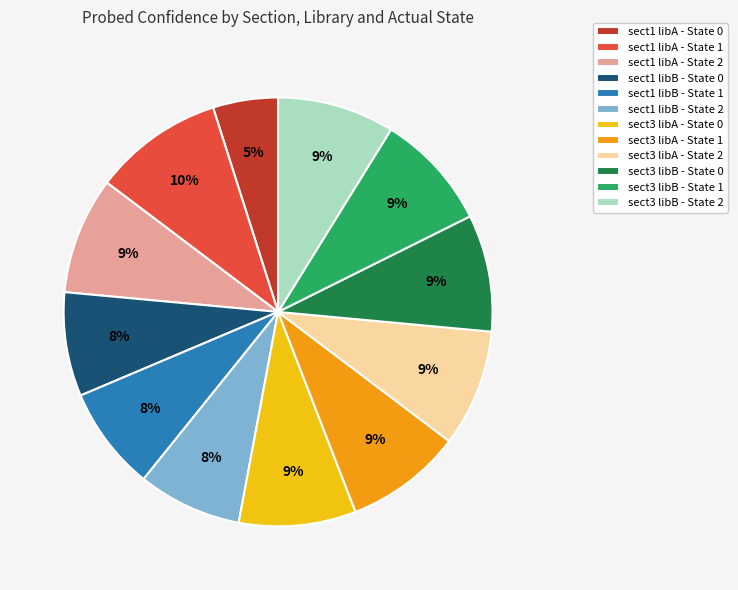

To the nearest percent, what is the difference between the sect3 libB - State 0 and sect1 libA - State 0 slice percentages?

4%